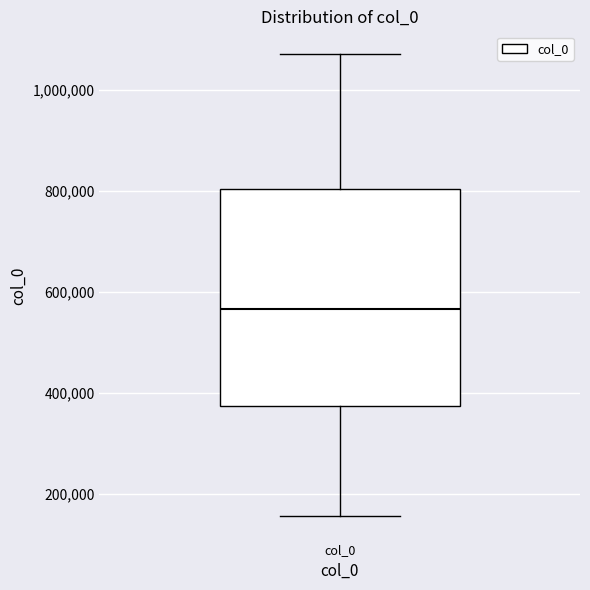

Transcribe this box plot: give where the median line is, the range the box spans, and where the two whiskers end, as read against the y-axis. The values are not printed on the chart, so give them approximately, as read against the axis.

median 560000, box 380000 to 800000, whiskers 160000 to 1080000